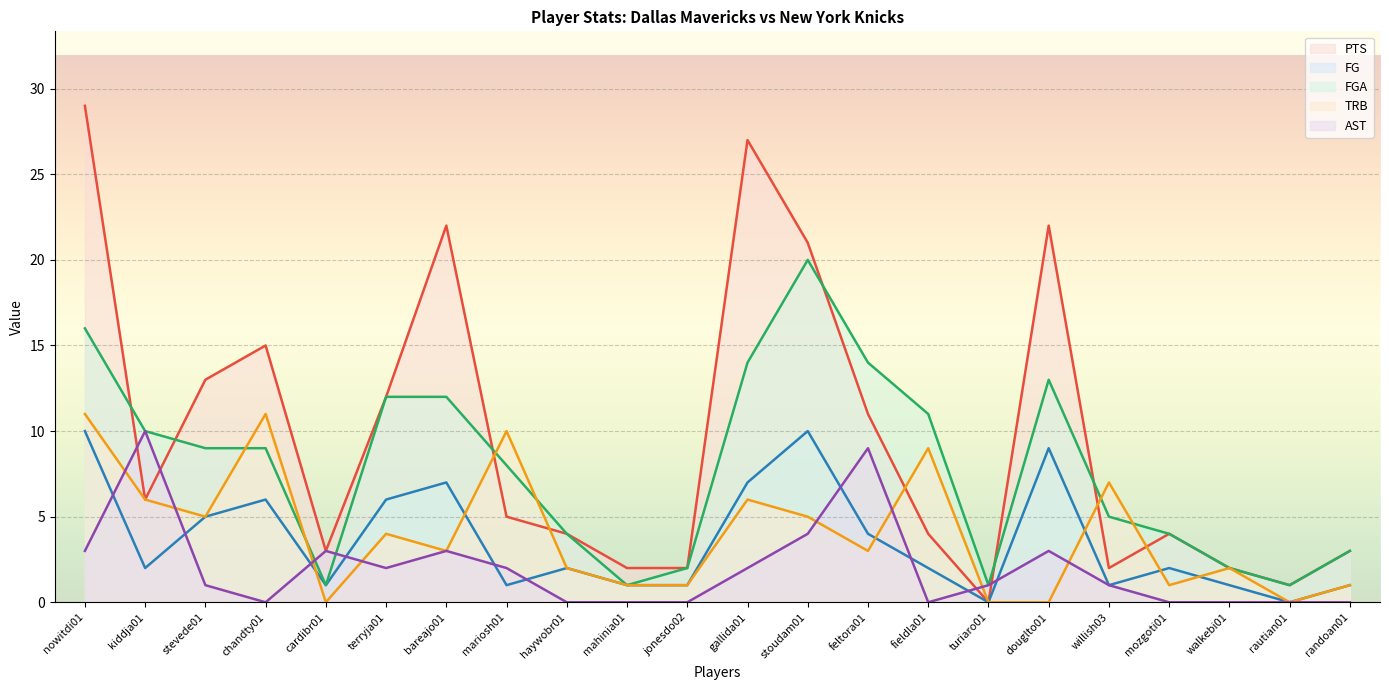

What is the sum of all AST values?

44